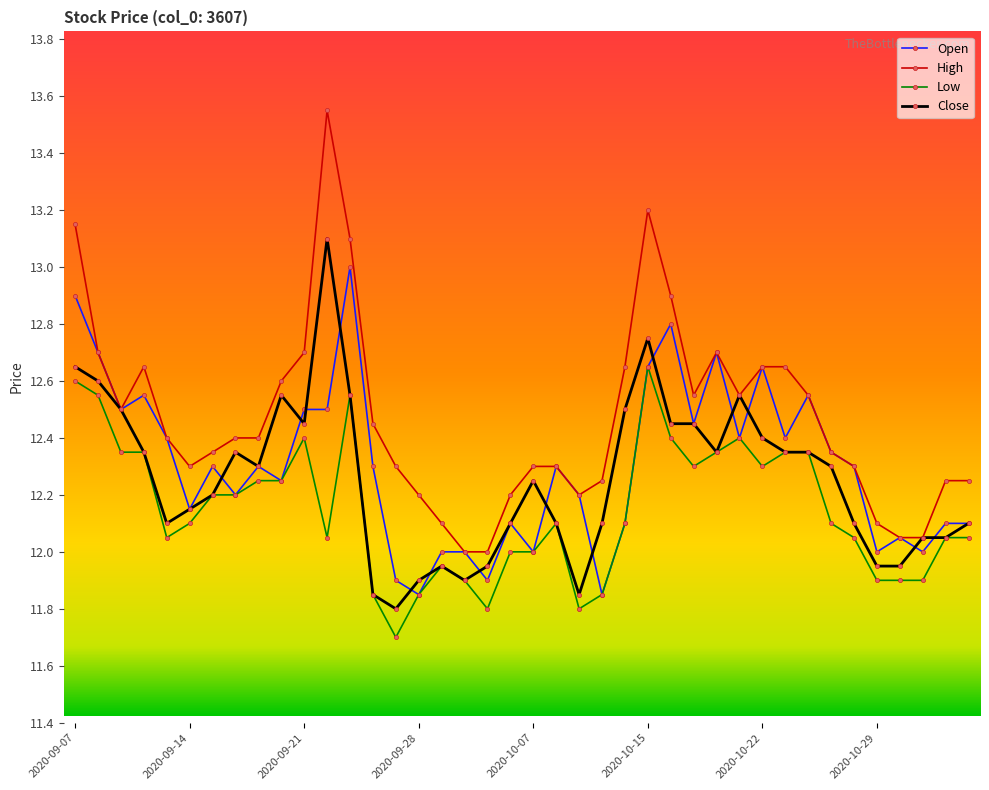

True or false: Low and High intersect in this chart.

False